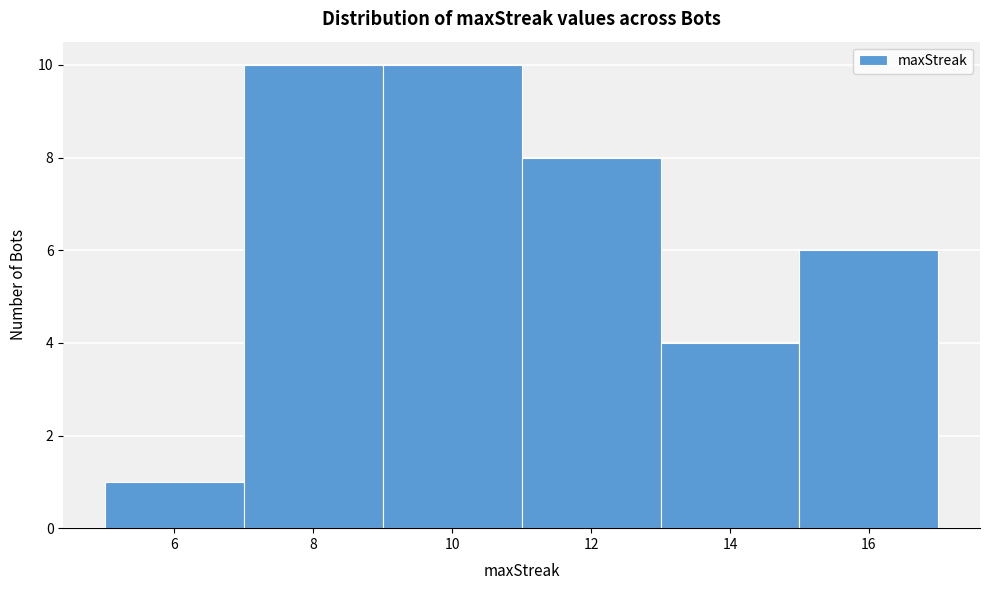

Reading left to right, list every bar in this chart as the range it spans on the x-axis followed by its height. The values are not printed on the chart, so give them approximately, as read against the axis.

5 to 7: 1
7 to 9: 10
9 to 11: 10
11 to 13: 8
13 to 15: 4
15 to 17: 6